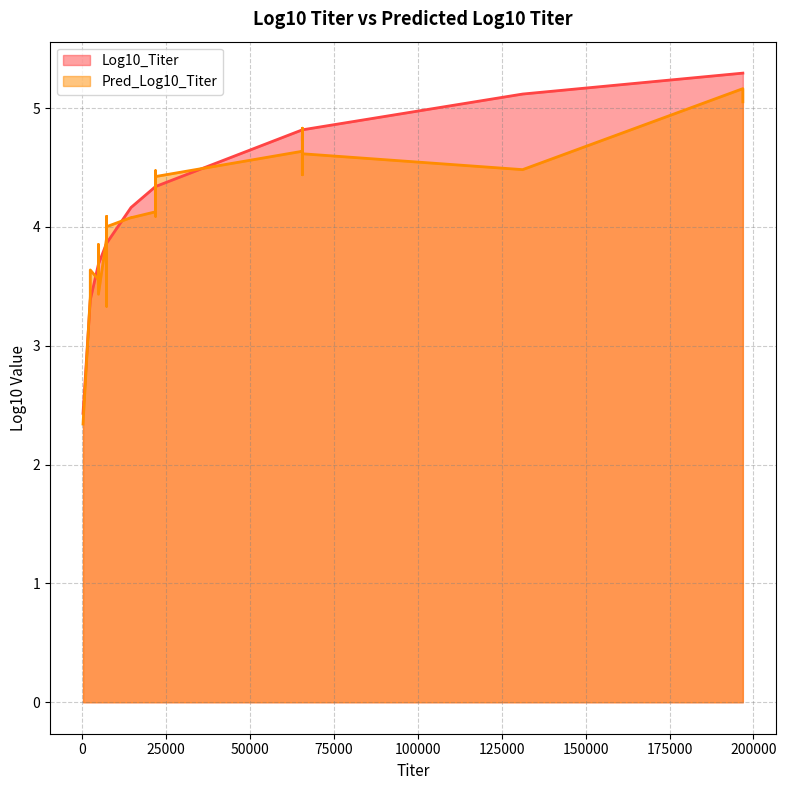

At which category is the sum across all series the highest?

196829